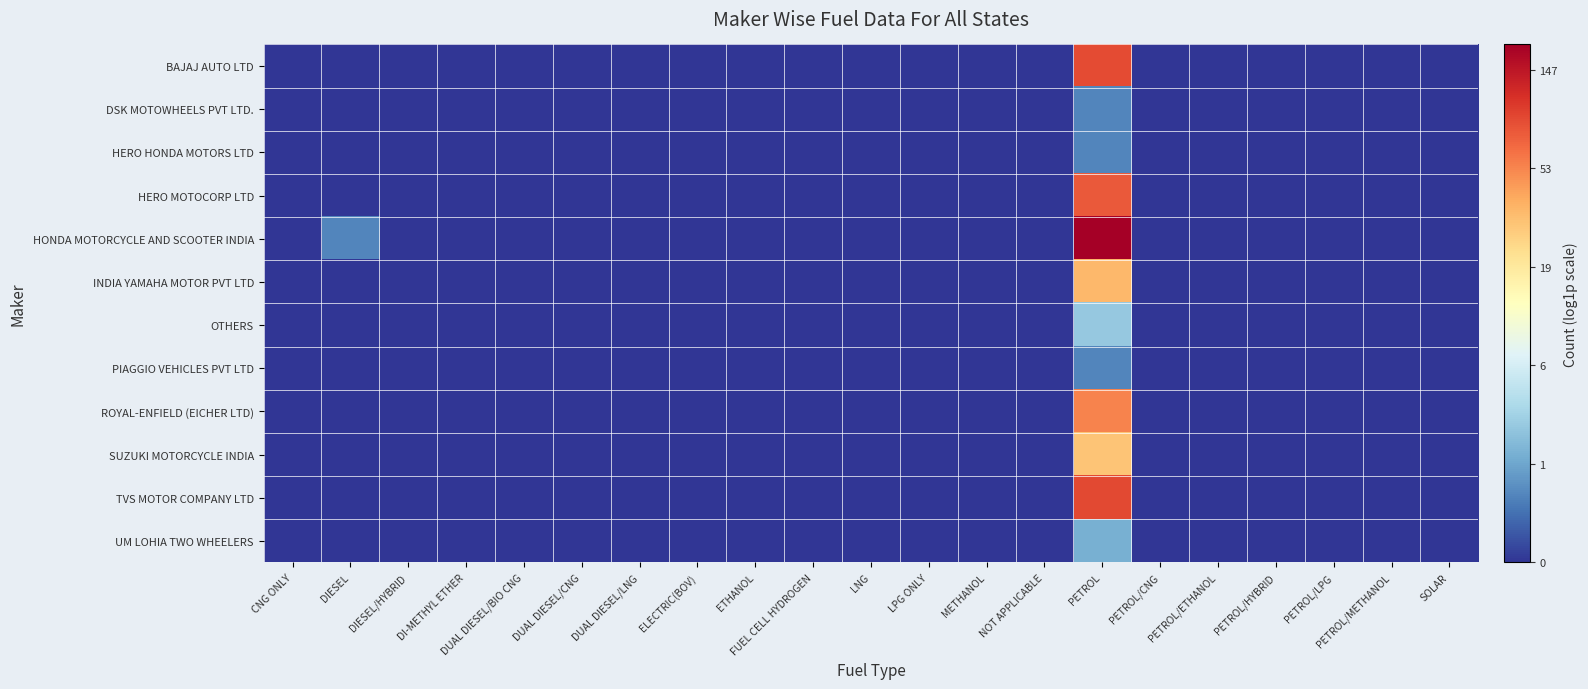

List the series in order of their peak value, lowest first.

DSK MOTOWHEELS PVT LTD., HERO HONDA MOTORS LTD, PIAGGIO VEHICLES PVT LTD, UM LOHIA TWO WHEELERS, OTHERS, SUZUKI MOTORCYCLE INDIA, INDIA YAMAHA MOTOR PVT LTD, ROYAL-ENFIELD (EICHER LTD), HERO MOTOCORP LTD, BAJAJ AUTO LTD, TVS MOTOR COMPANY LTD, HONDA MOTORCYCLE AND SCOOTER INDIA